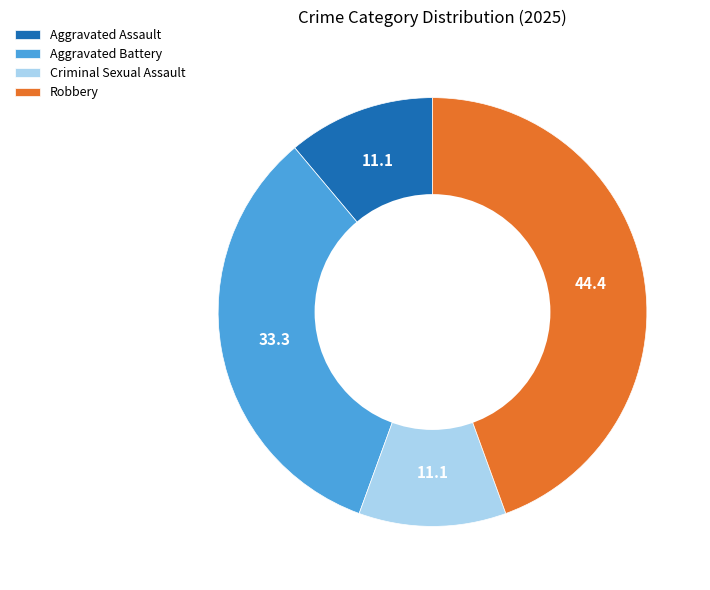

The Aggravated Assault slice represents 11% of the pie. True or false?

True